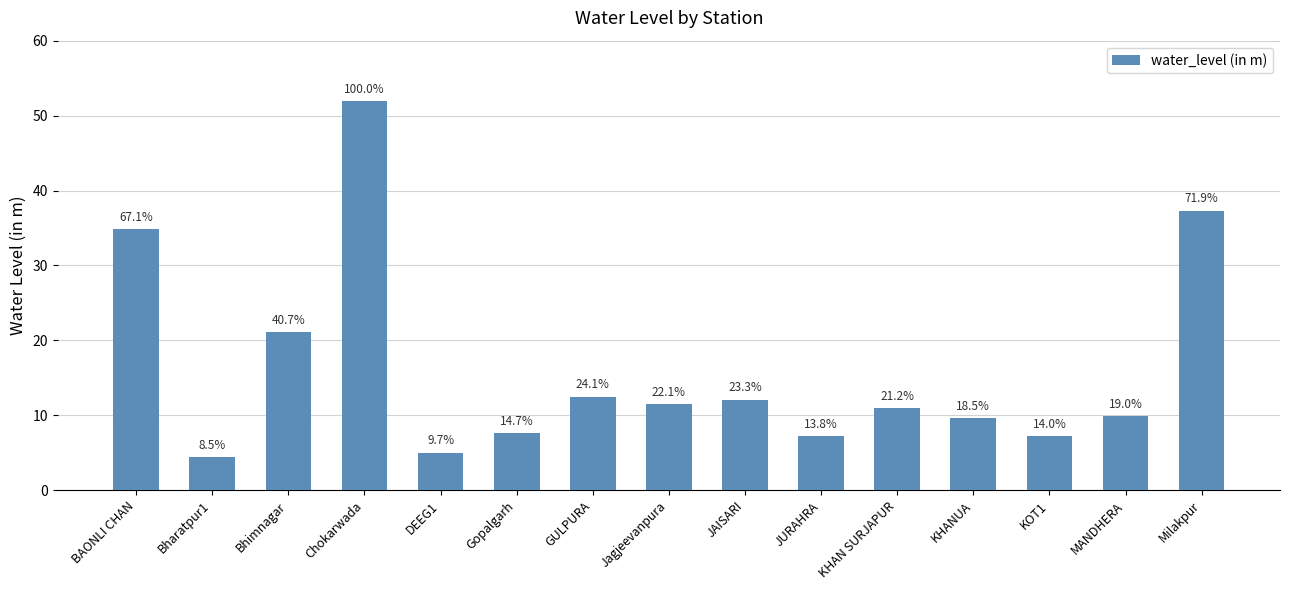

How many bars are there in total?

15